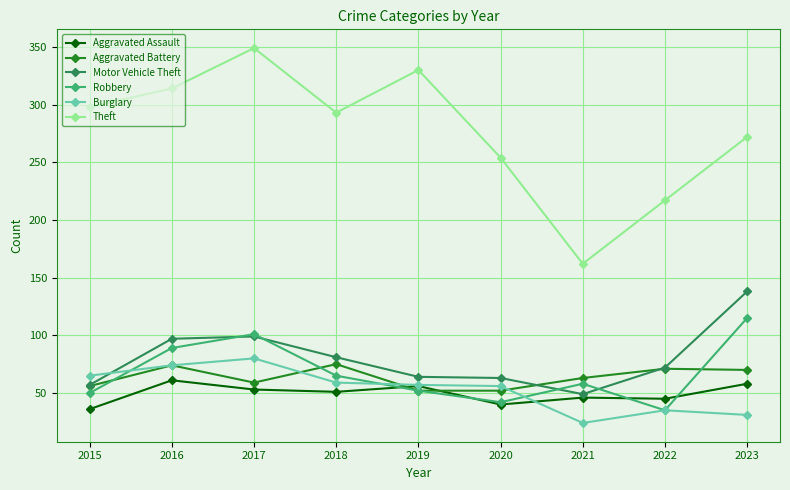

Between 2017 and 2019, which series saw the biggest shift?

Robbery